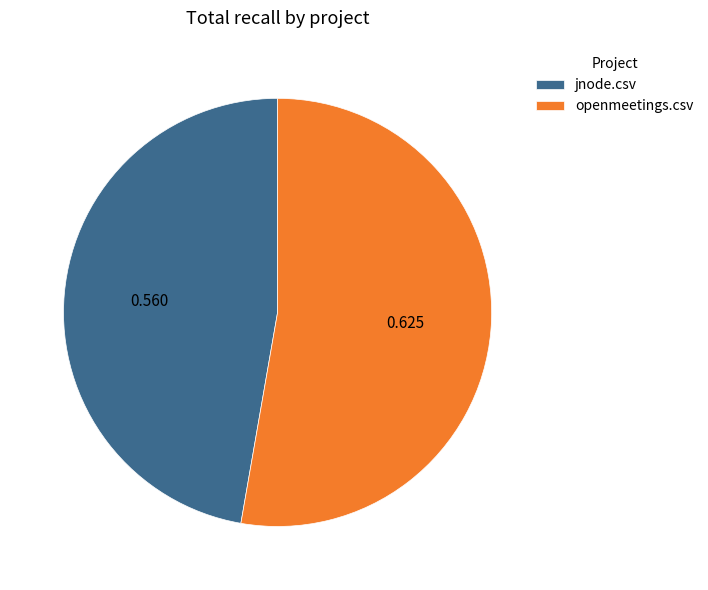

Does any single category account for the majority?

Yes